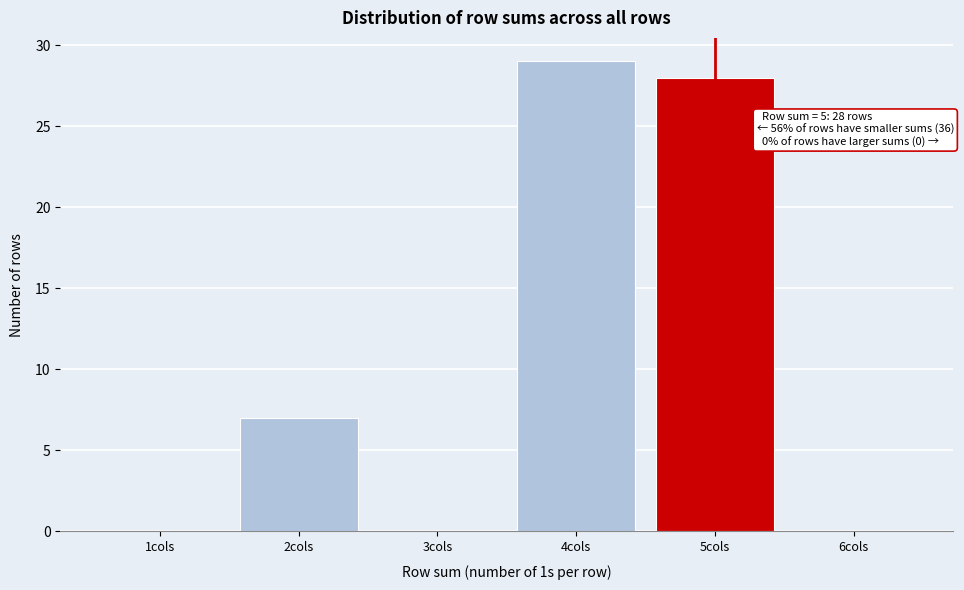

Reading left to right, list all the values displayed in this chart.

1cols=0	2cols=7	3cols=0	4cols=29	5cols=28	6cols=0